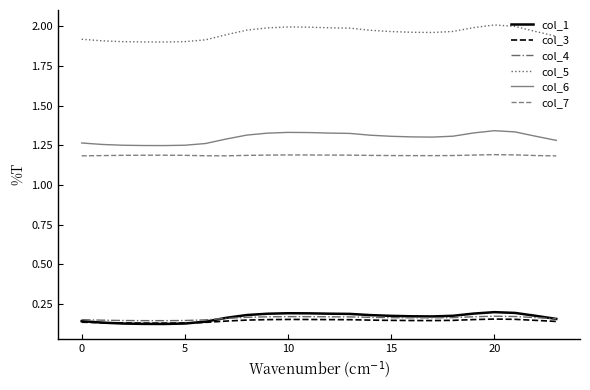

Which series has the largest total across all categories?

col_5